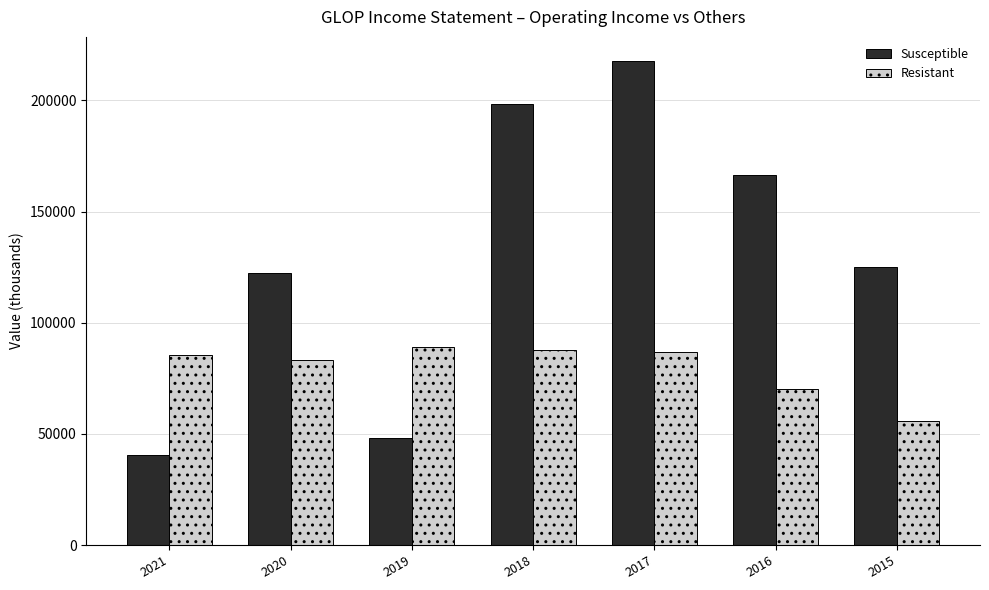

What are all the series names shown in the legend?

Susceptible, Resistant